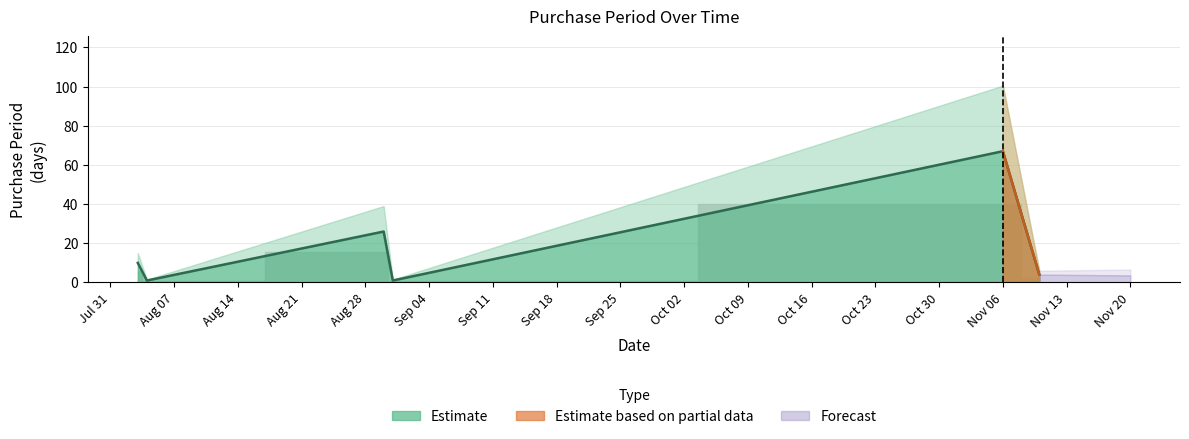

The value at 2017-08-30 is 11. True or false?

False